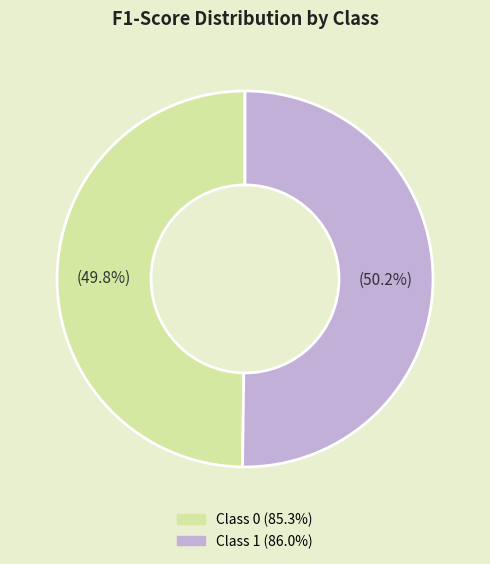

Does any single category account for the majority?

Yes